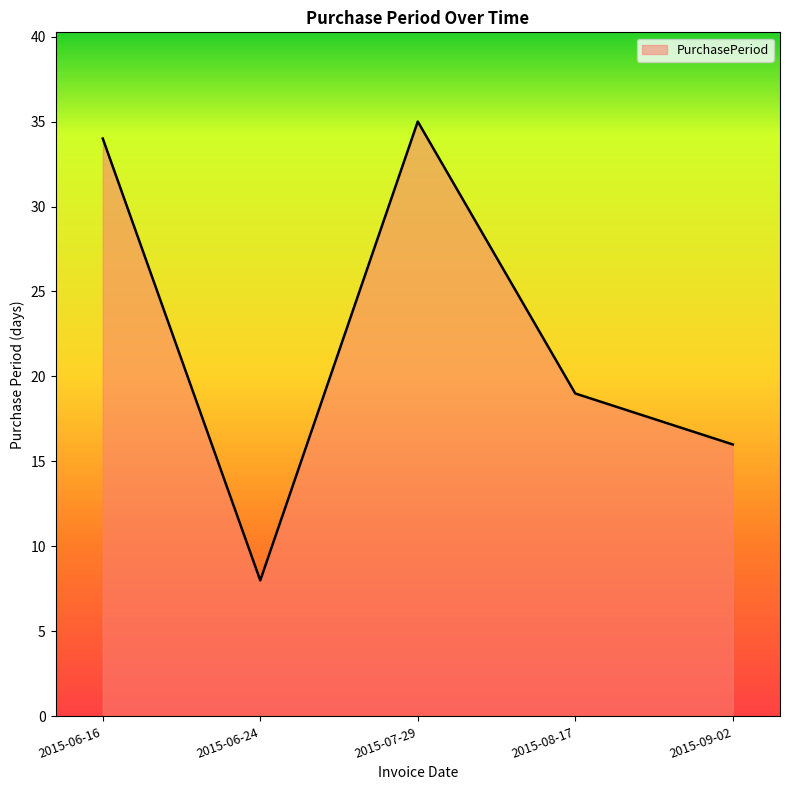

Reading left to right, extract all data points from this chart.

2015-06-16=34	2015-06-24=8	2015-07-29=35	2015-08-17=19	2015-09-02=16